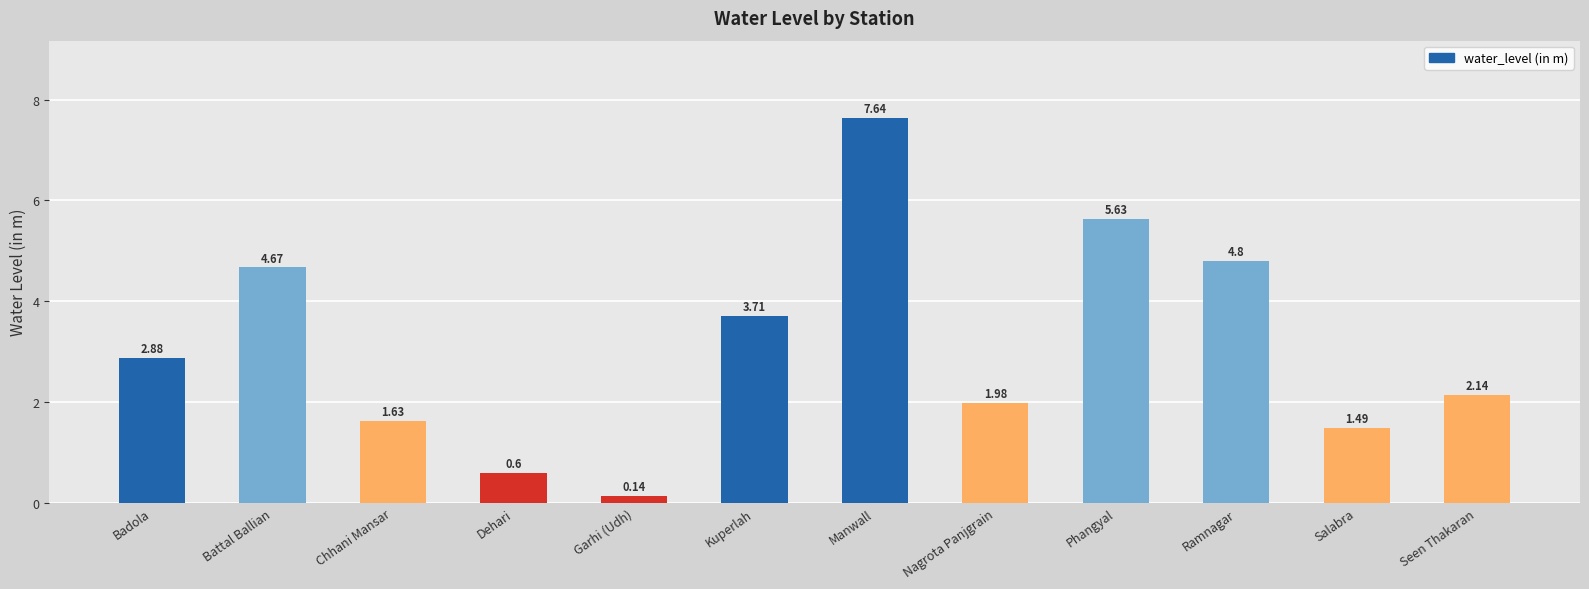

Are the bars grouped side by side (vs. stacked)?

No